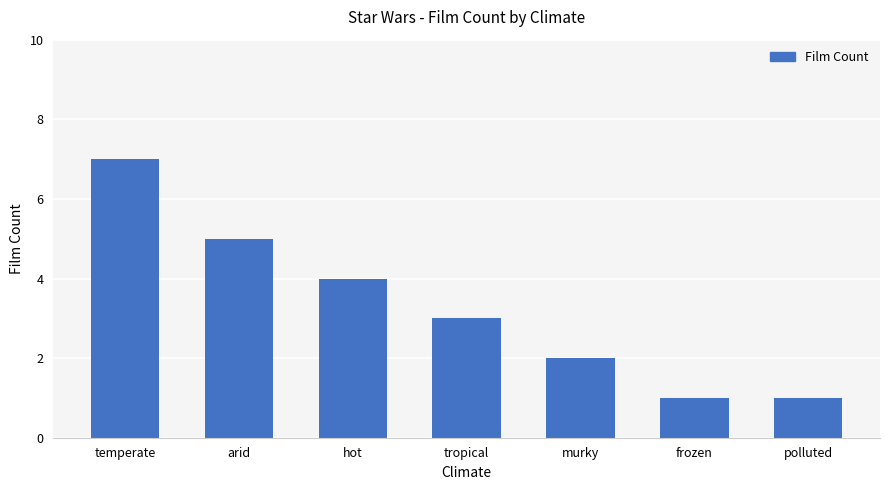

Which has a higher value, tropical or frozen?

tropical